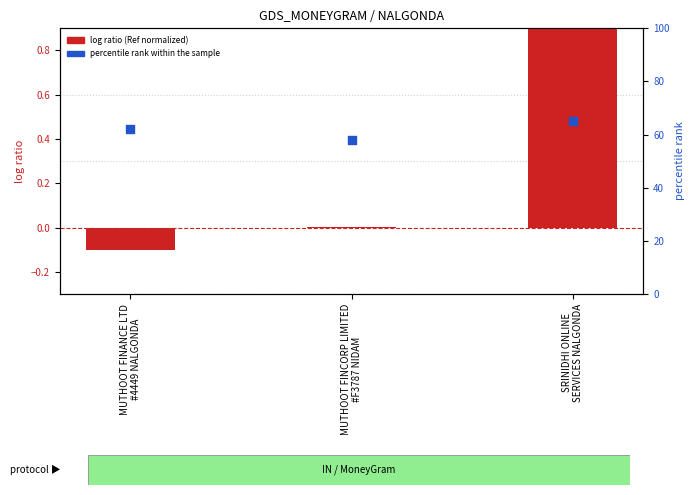

Which series has the largest total across all categories?

percentile rank within the sample